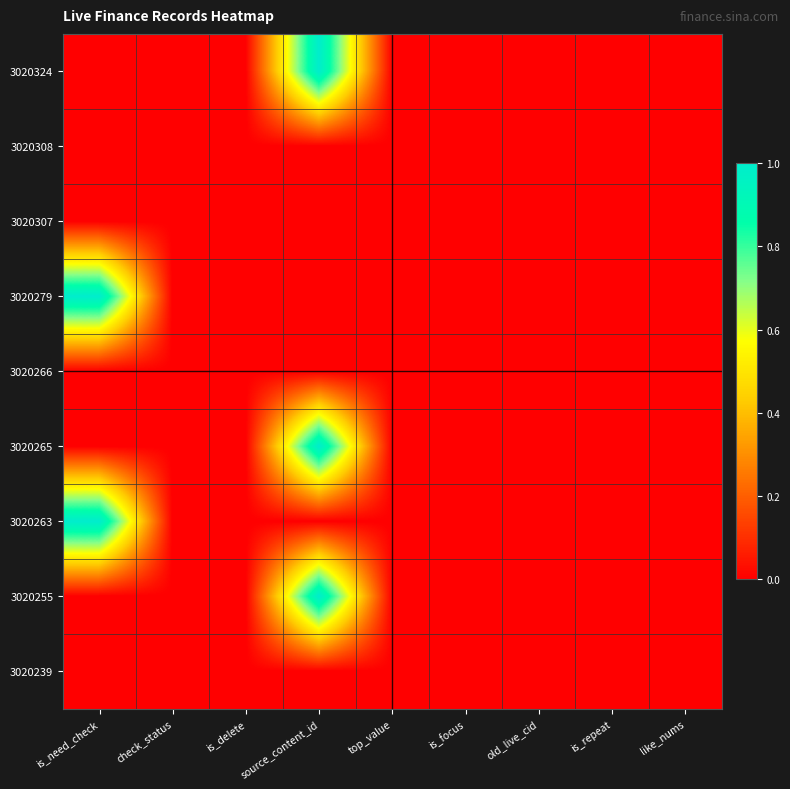

Reading left to right, list all the values displayed in this chart.

3020324: is_need_check=0.0	check_status=0.0	is_delete=0.0	source_content_id=1.0	top_value=0.0	is_focus=0.0	old_live_cid=0.0	is_repeat=0.0	like_nums=0.0
3020308: is_need_check=0.0	check_status=0.0	is_delete=0.0	source_content_id=0.0	top_value=0.0	is_focus=0.0	old_live_cid=0.0	is_repeat=0.0	like_nums=0.0
3020307: is_need_check=0.0	check_status=0.0	is_delete=0.0	source_content_id=0.0	top_value=0.0	is_focus=0.0	old_live_cid=0.0	is_repeat=0.0	like_nums=0.0
3020279: is_need_check=1.0	check_status=0.0	is_delete=0.0	source_content_id=0.0	top_value=0.0	is_focus=0.0	old_live_cid=0.0	is_repeat=0.0	like_nums=0.0
3020266: is_need_check=0.0	check_status=0.0	is_delete=0.0	source_content_id=0.0	top_value=0.0	is_focus=0.0	old_live_cid=0.0	is_repeat=0.0	like_nums=0.0
3020265: is_need_check=0.0	check_status=0.0	is_delete=0.0	source_content_id=1.0	top_value=0.0	is_focus=0.0	old_live_cid=0.0	is_repeat=0.0	like_nums=0.0
3020263: is_need_check=1.0	check_status=0.0	is_delete=0.0	source_content_id=0.0	top_value=0.0	is_focus=0.0	old_live_cid=0.0	is_repeat=0.0	like_nums=0.0
3020255: is_need_check=0.0	check_status=0.0	is_delete=0.0	source_content_id=1.0	top_value=0.0	is_focus=0.0	old_live_cid=0.0	is_repeat=0.0	like_nums=0.0
3020239: is_need_check=0.0	check_status=0.0	is_delete=0.0	source_content_id=0.0	top_value=0.0	is_focus=0.0	old_live_cid=0.0	is_repeat=0.0	like_nums=0.0